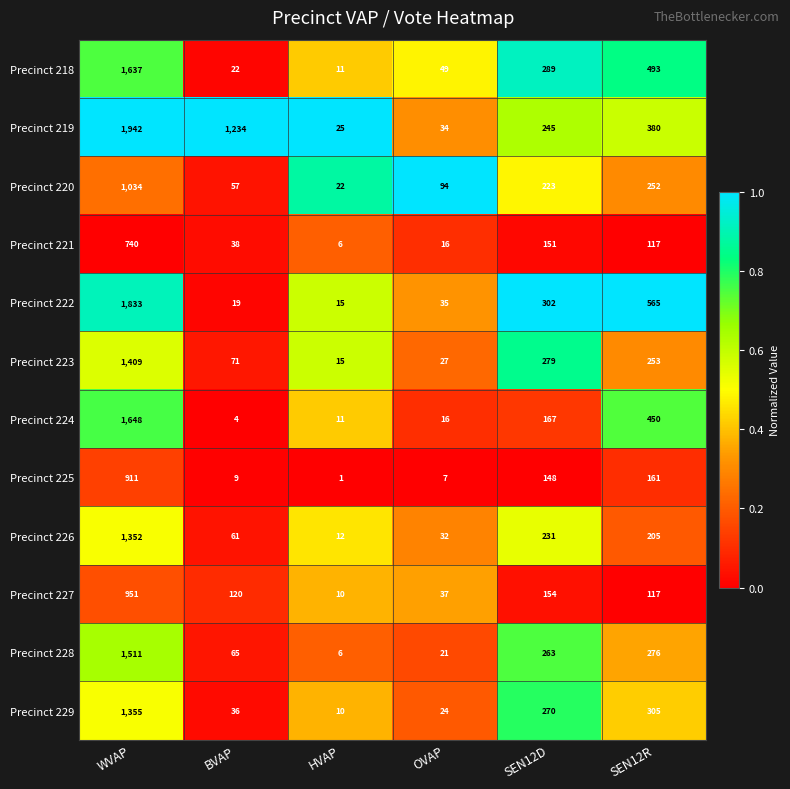

At which category is the sum across all series the highest?

WVAP